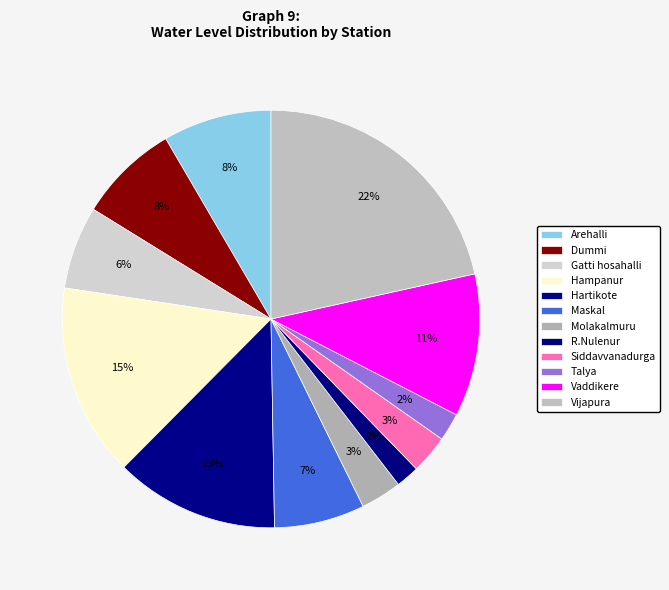

How many segments does this pie chart have?

12